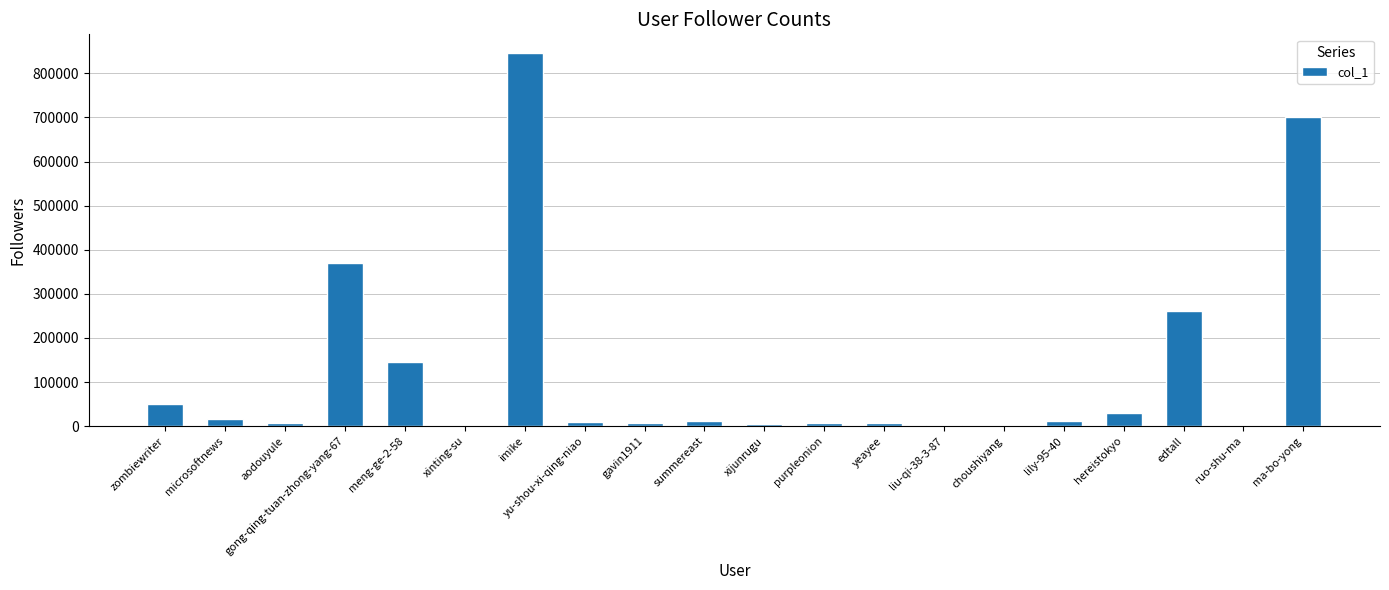

Where is the data nearest to the value 423218?

gong-qing-tuan-zhong-yang-67